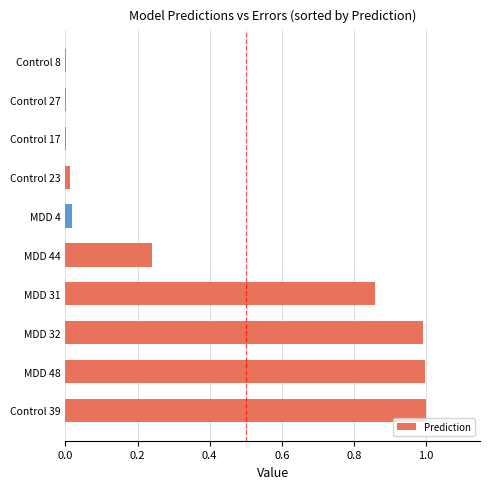

The chart shows a value of 0.1 at MDD 44. True or false?

False